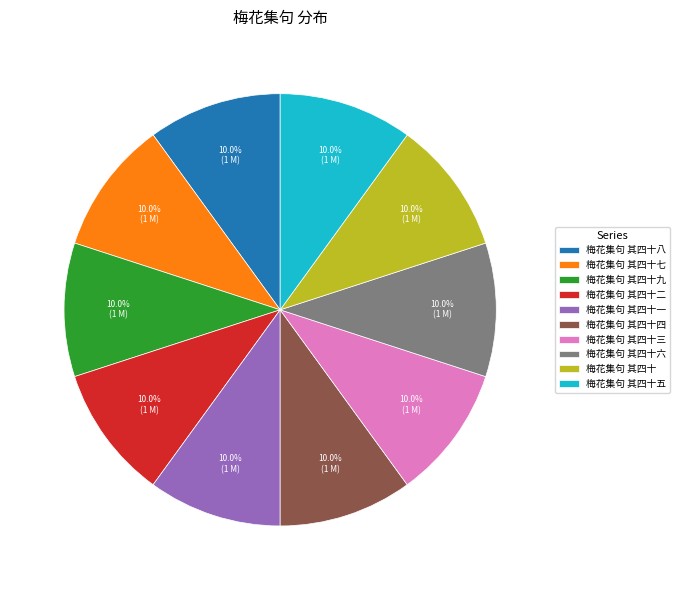

To the nearest percent, what is the combined percentage of 梅花集句 其四十五 and 梅花集句 其四十六?

20%